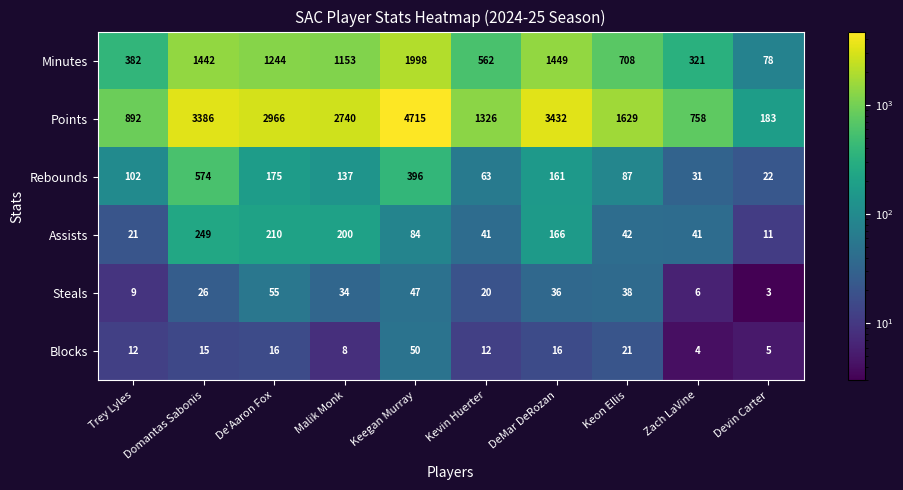

At how many categories does at least one series exceed 2698?

5